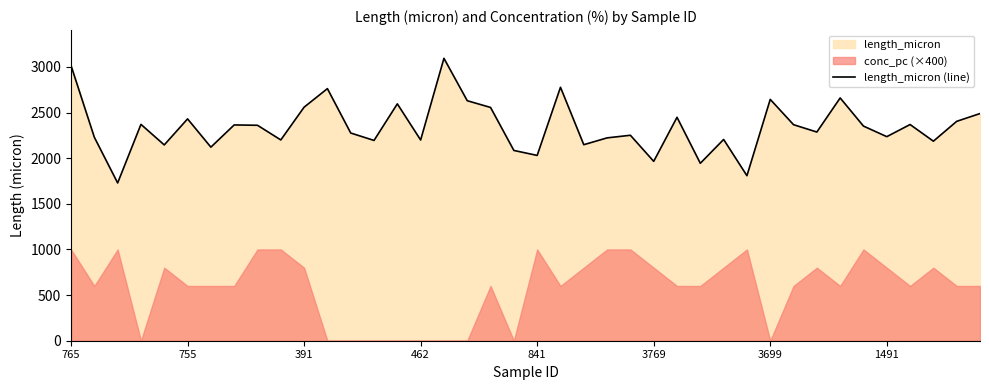

How many points are lower than both their immediate neighbors (excluding endpoints)?

14